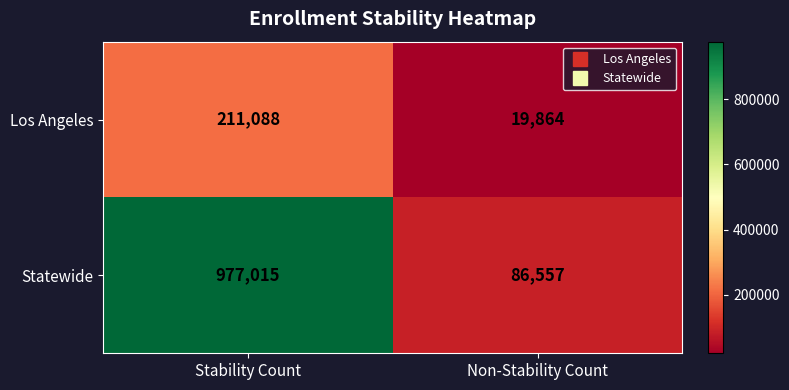

True or false: Statewide has a value of 977015 at Stability Count.

True